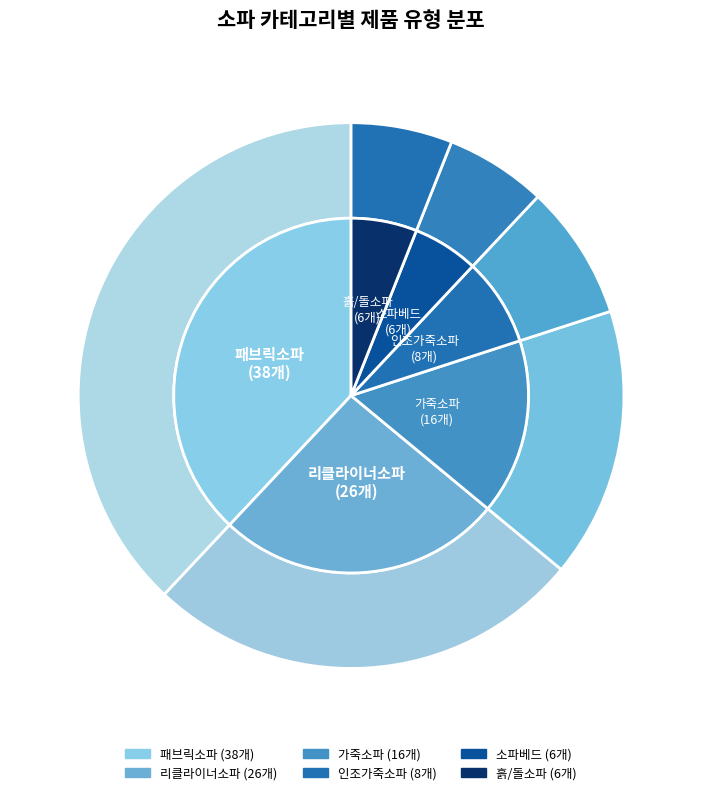

Is 가죽소파 the majority of the pie?

No